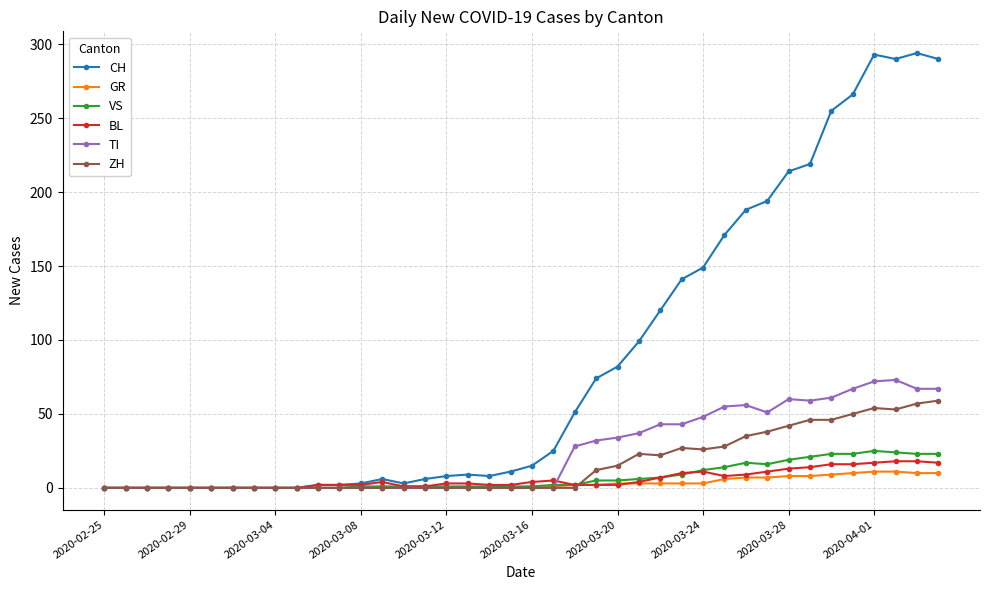

True or false: CH has more than 1 interior local peaks.

True